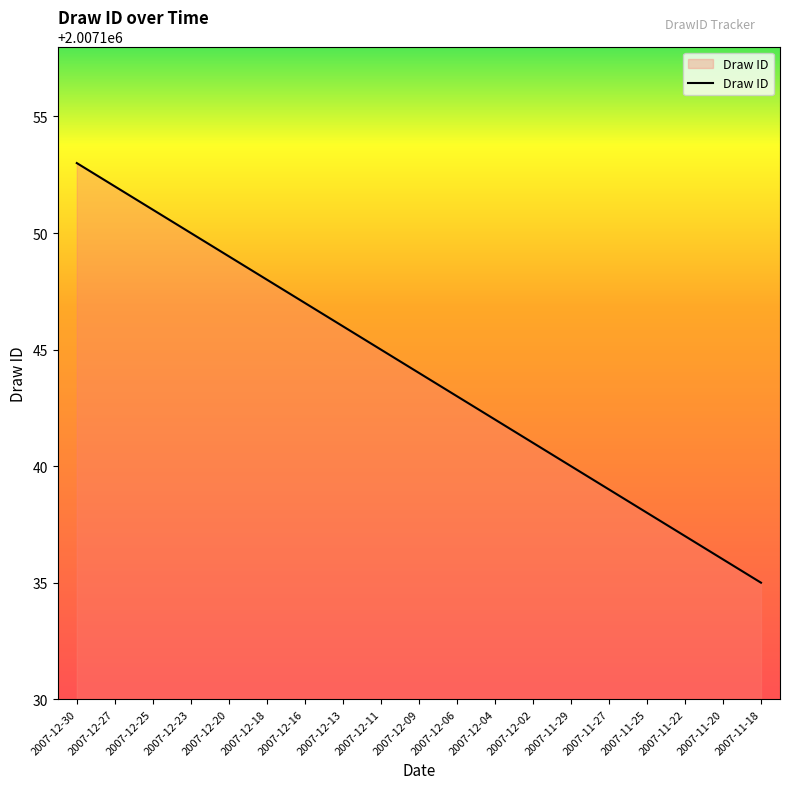

Approximately how many times larger is the value at 2007-12-02 compared to 2007-11-22?

1.0